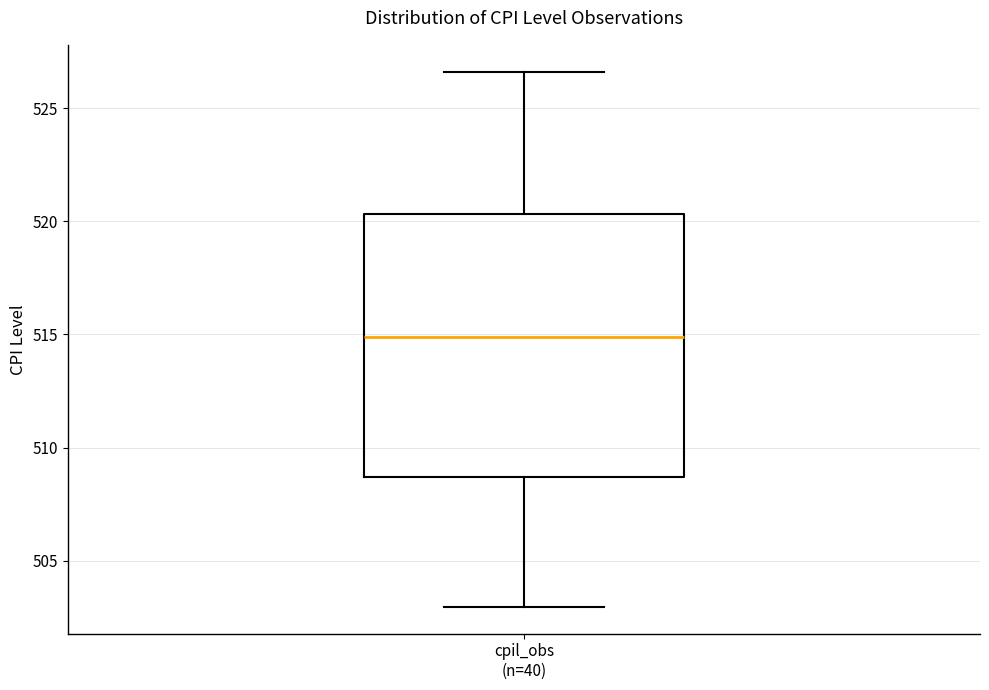

Where does the lower whisker of the box for cpil_obs (n=40) end on the y-axis? The values are not printed on the chart, so give them approximately, as read against the axis.

503.0